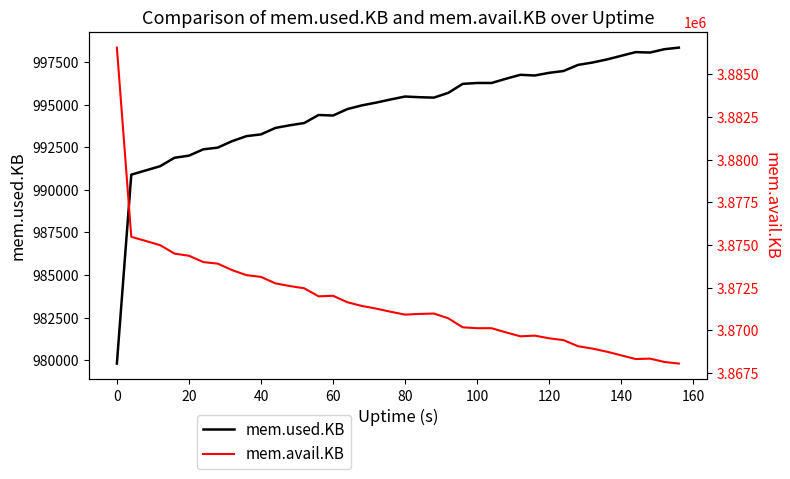

How many lines are shown in the chart?

2